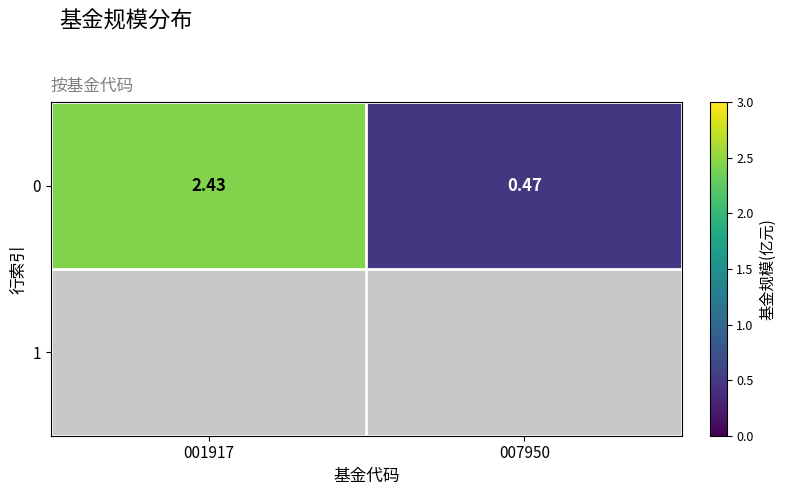

List the labels in order of value, smallest first.

007950, 001917